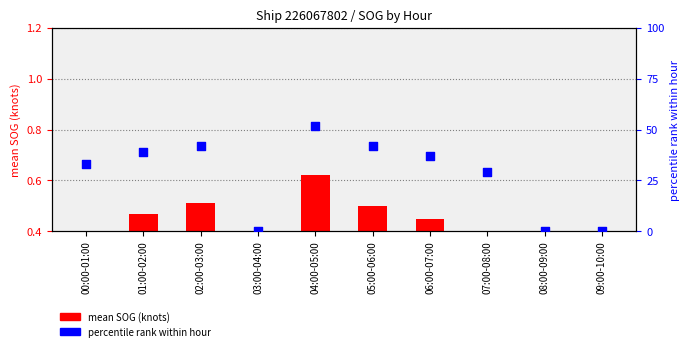

At which category is the sum across all series the highest?

04:00-05:00